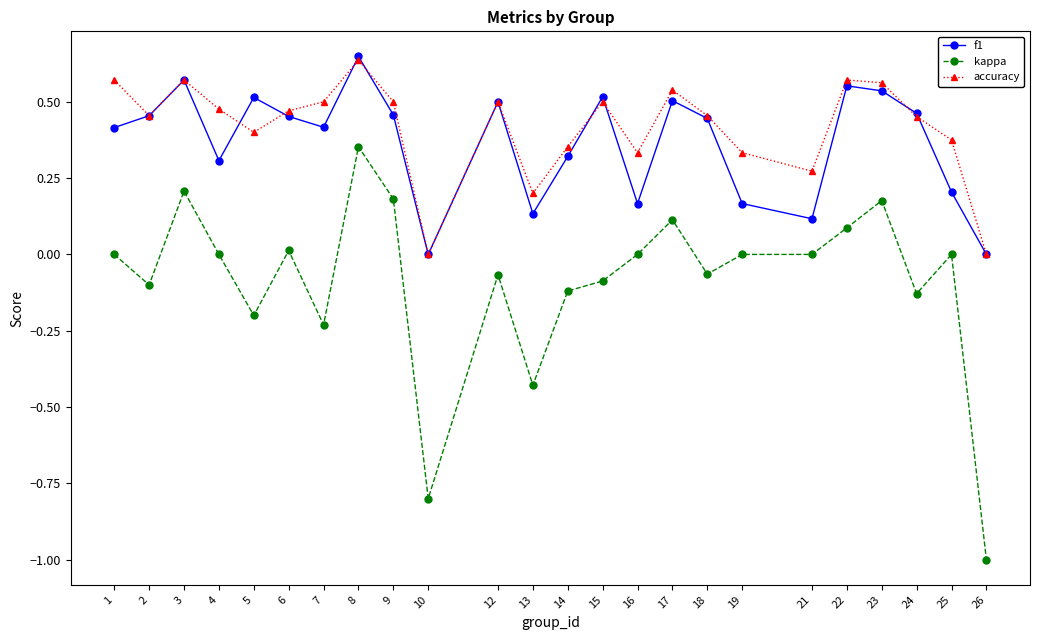

At 19, list the series in order from smallest to largest.

kappa, f1, accuracy